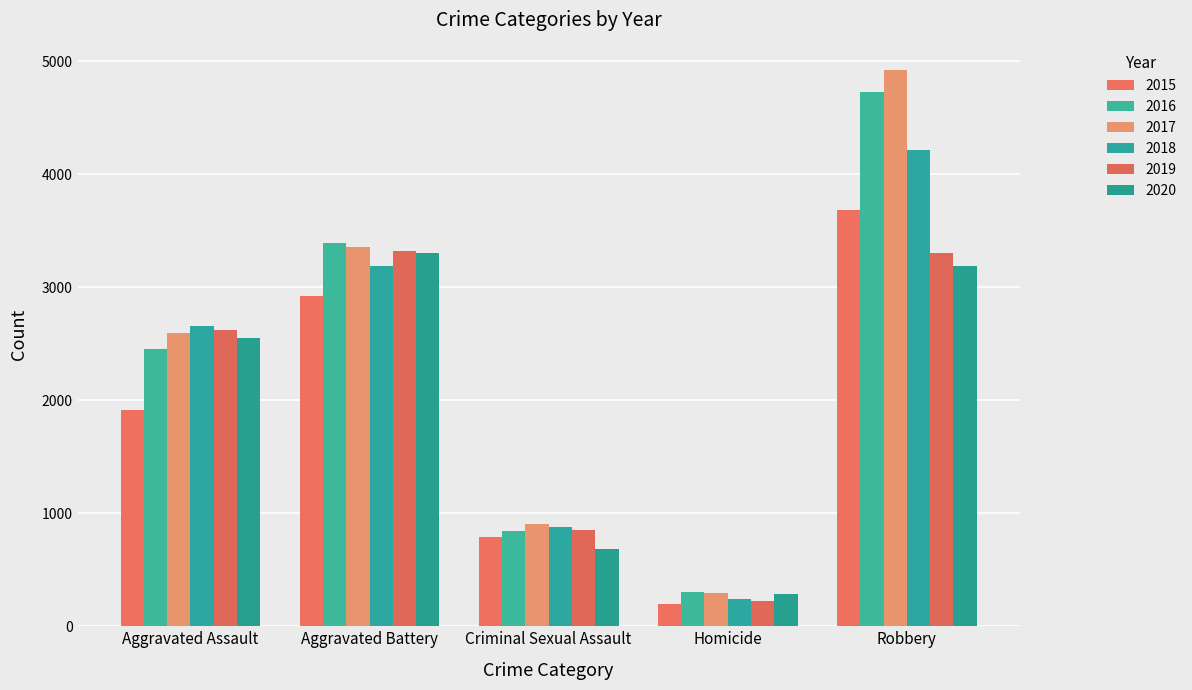

Which category has the highest value in the 2017 series?

Robbery